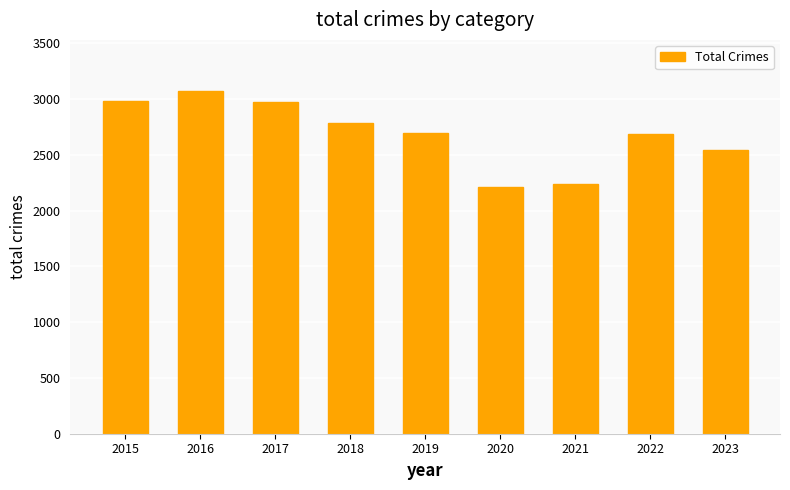

Approximately how many times larger is the value at 2019 compared to 2020?

1.2